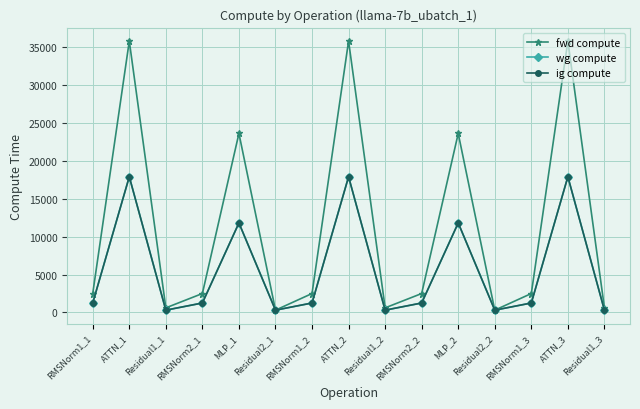

Where does the wg compute series first go above 1247?

RMSNorm1_1